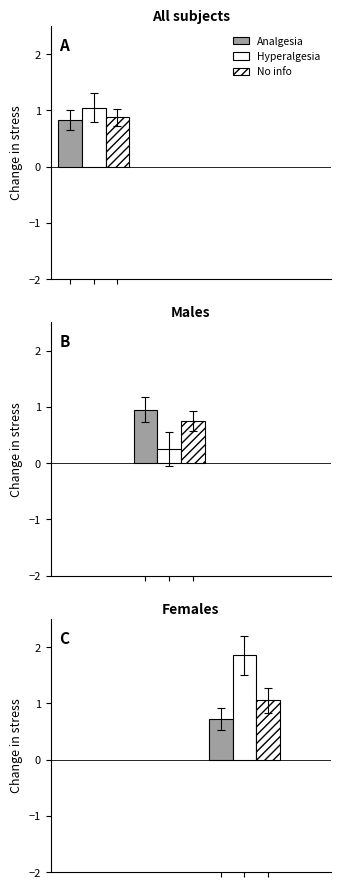

Is it true that Hyperalgesia equals 0.2 at 1?

True